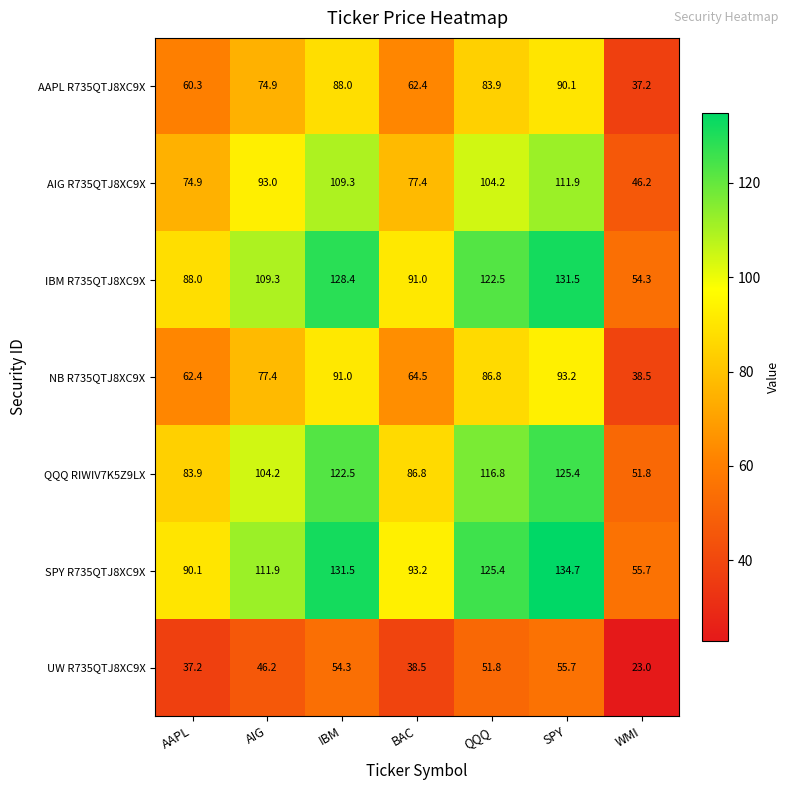

What is the sum of all AAPL R735QTJ8XC9X values?

496.8